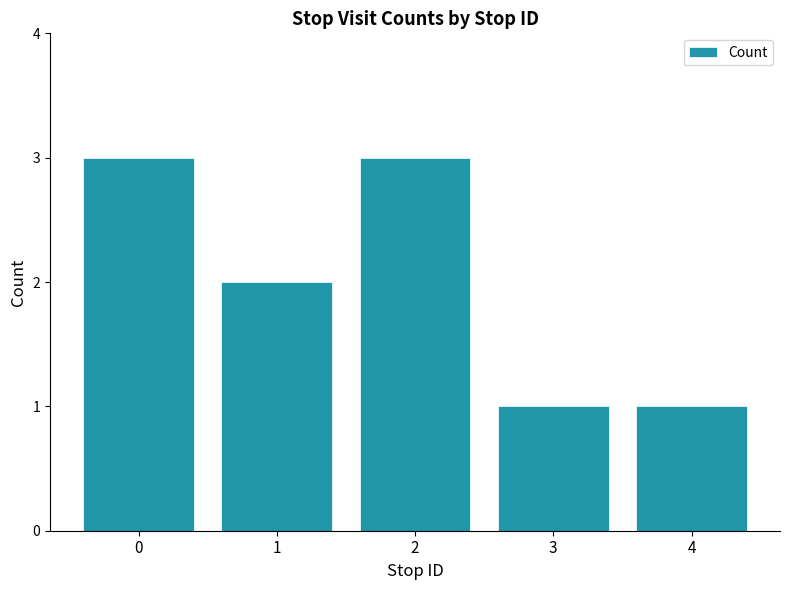

How many distinct data groups are displayed?

1